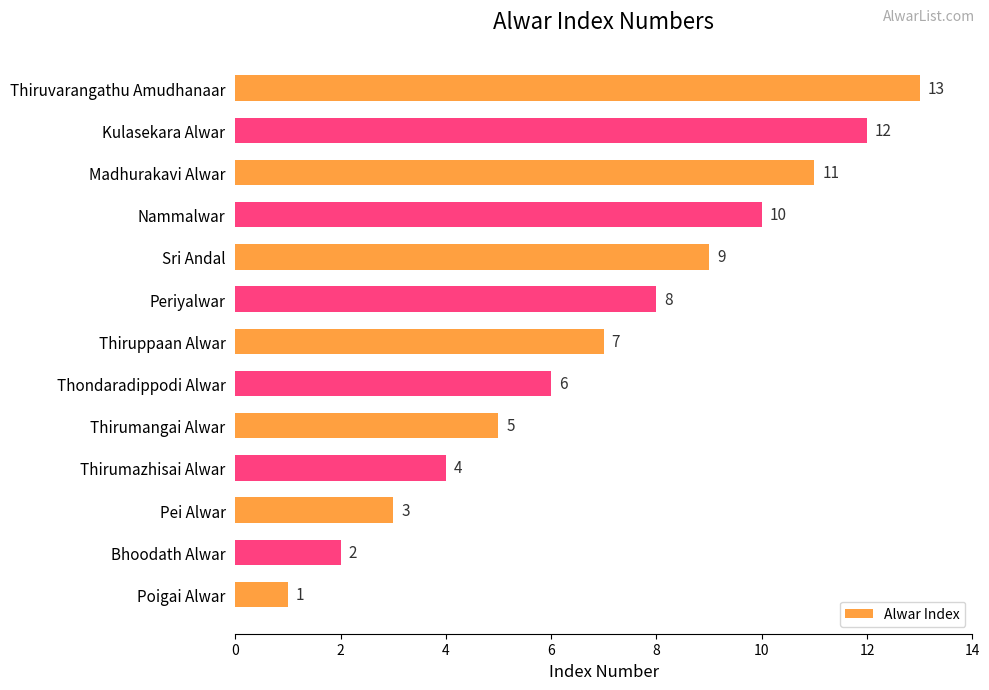

Rank the categories by value from lowest to highest.

Poigai Alwar, Bhoodath Alwar, Pei Alwar, Thirumazhisai Alwar, Thirumangai Alwar, Thondaradippodi Alwar, Thiruppaan Alwar, Periyalwar, Sri Andal, Nammalwar, Madhurakavi Alwar, Kulasekara Alwar, Thiruvarangathu Amudhanaar